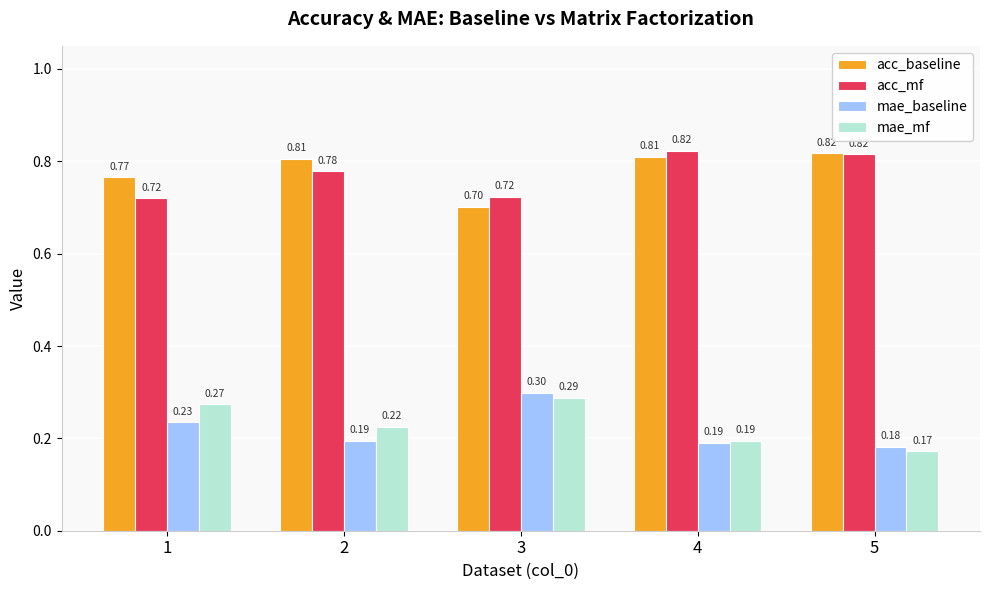

What is the spread (max minus min) of values at 1?

0.5